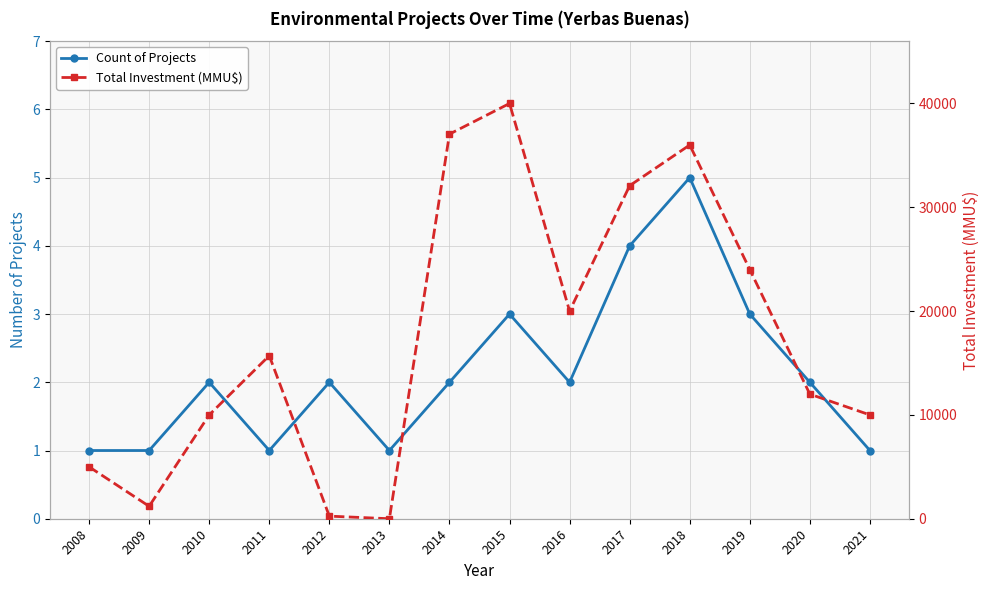

Reading left to right, transcribe all the data shown in this chart.

Count of Projects: 2008=1	2009=1	2010=2	2011=1	2012=2	2013=1	2014=2	2015=3	2016=2	2017=4	2018=5	2019=3	2020=2	2021=1
Total Investment (MMU$): 2008=5000	2009=1200	2010=10000	2011=15706	2012=250	2013=0	2014=37049	2015=40000	2016=20000	2017=32082	2018=36000	2019=24000	2020=12000	2021=10000